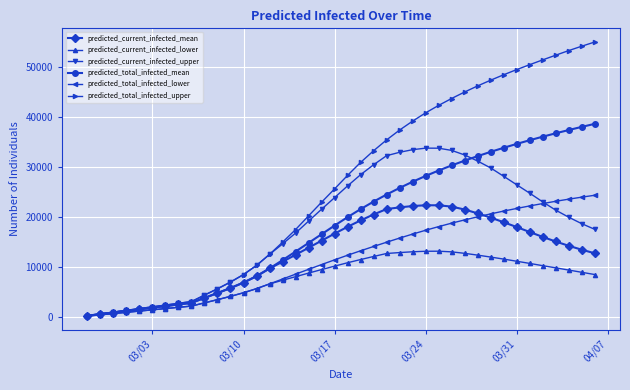

What is the average value of the predicted_current_infected_upper series?

17988